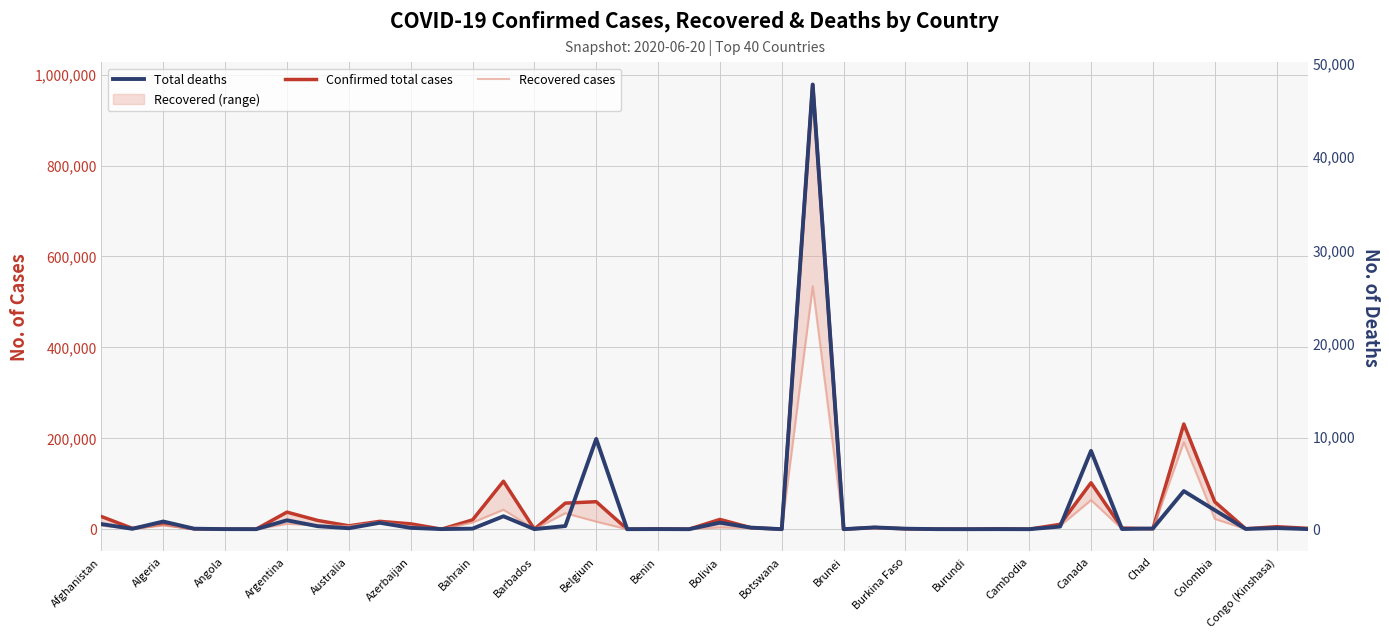

How many data points in Total deaths are above 74?

19